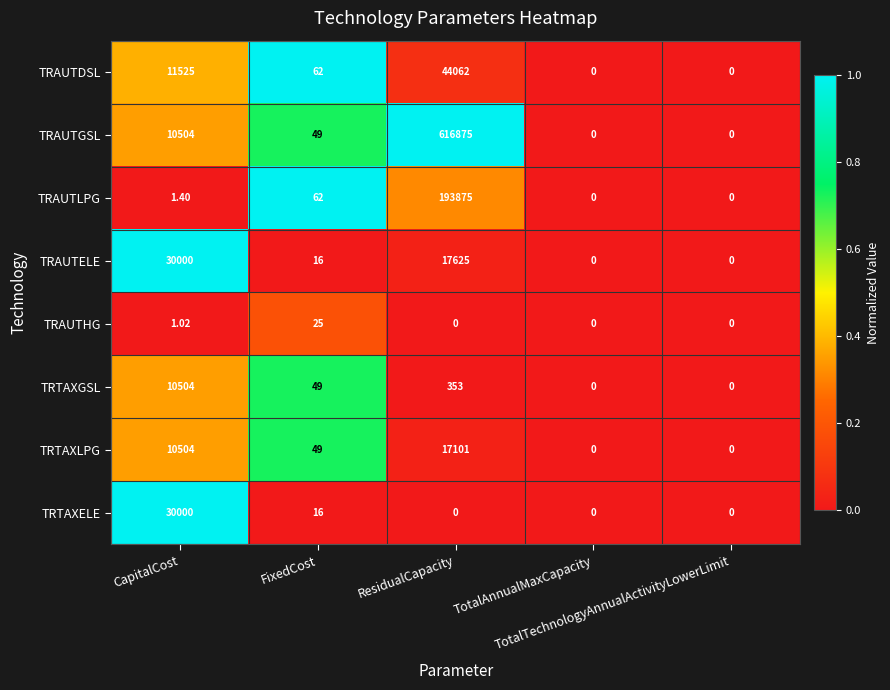

Which series has the largest range (max minus min)?

TRAUTGSL